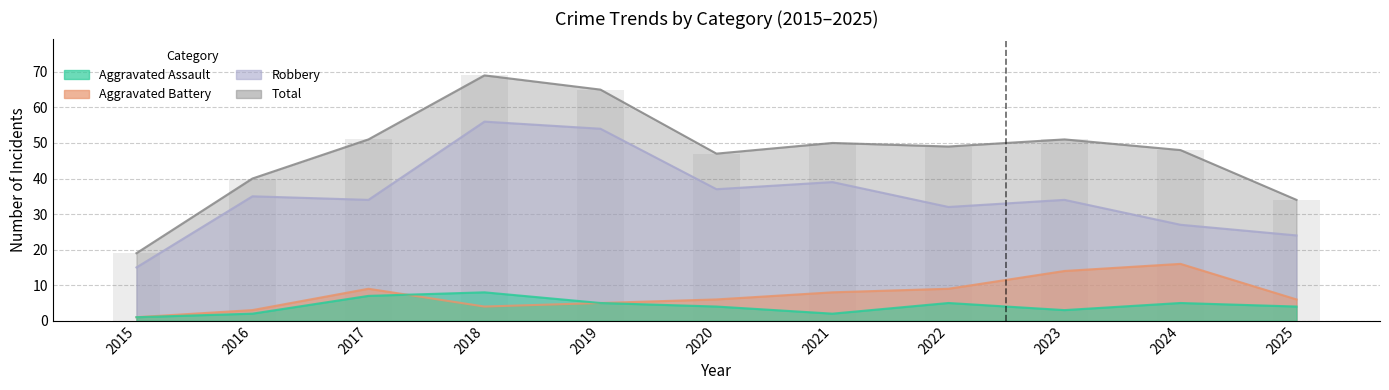

Between 2022 and 2015, which is larger?

2022